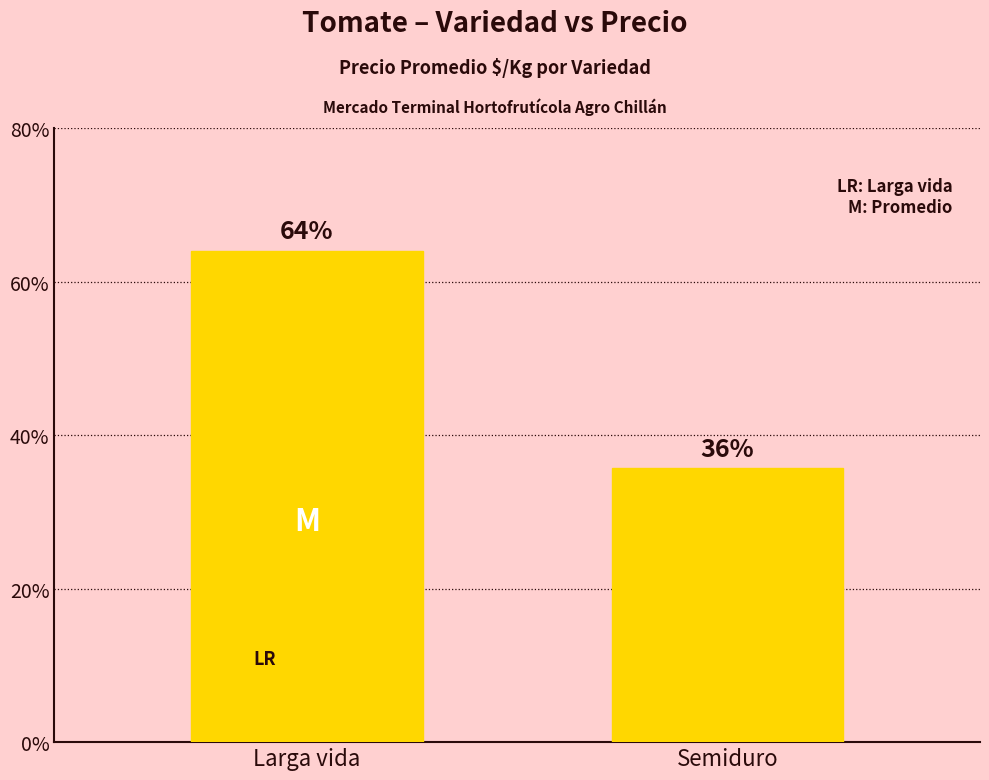

Does the chart contain stacked bars?

No